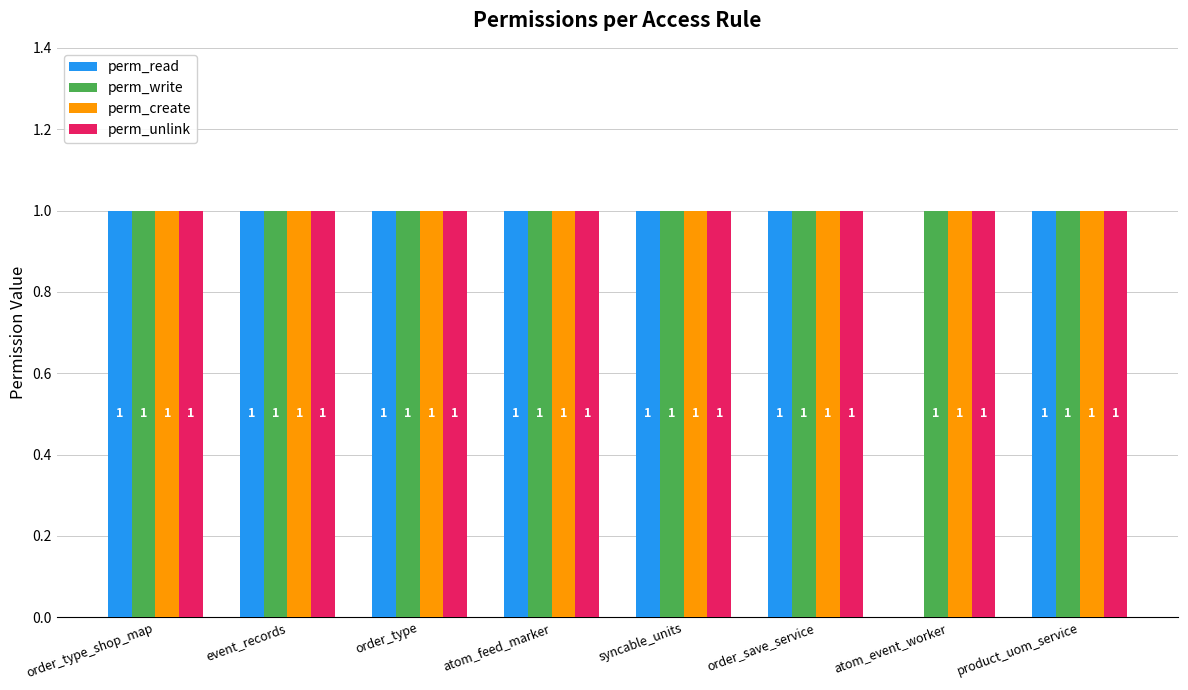

Reading left to right, what are all the values shown in this chart?

perm_read: order_type_shop_map=1	event_records=1	order_type=1	atom_feed_marker=1	syncable_units=1	order_save_service=1	atom_event_worker=0	product_uom_service=1
perm_write: order_type_shop_map=1	event_records=1	order_type=1	atom_feed_marker=1	syncable_units=1	order_save_service=1	atom_event_worker=1	product_uom_service=1
perm_create: order_type_shop_map=1	event_records=1	order_type=1	atom_feed_marker=1	syncable_units=1	order_save_service=1	atom_event_worker=1	product_uom_service=1
perm_unlink: order_type_shop_map=1	event_records=1	order_type=1	atom_feed_marker=1	syncable_units=1	order_save_service=1	atom_event_worker=1	product_uom_service=1